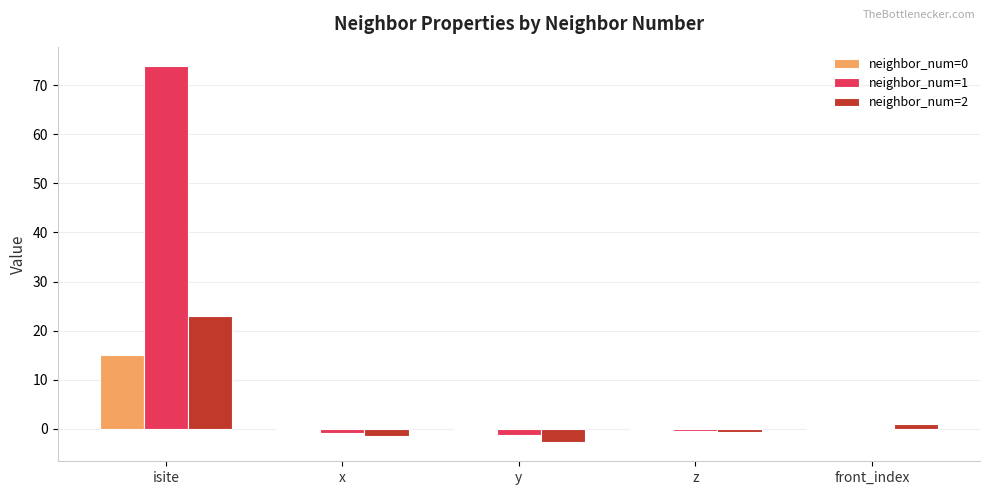

Is it true that neighbor_num=0 equals 0.0 at x?

True